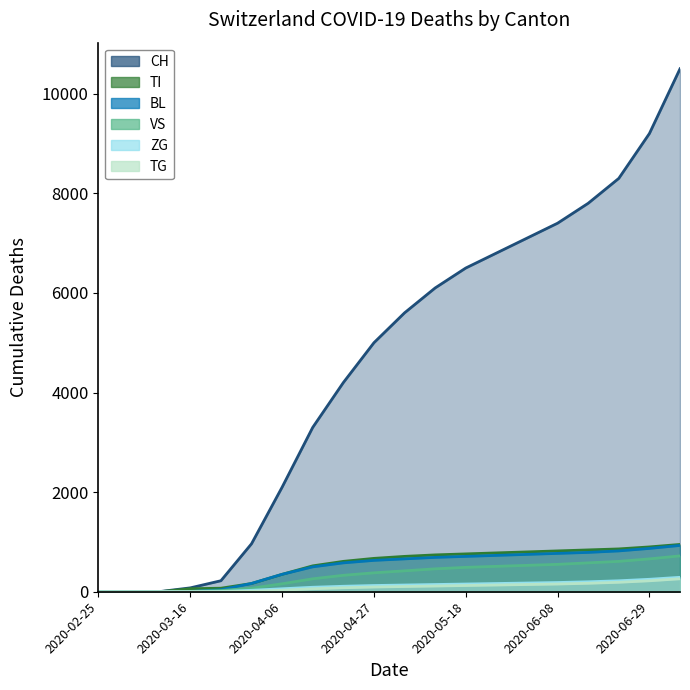

What is the label of the 4th point from the left?

2020-03-16